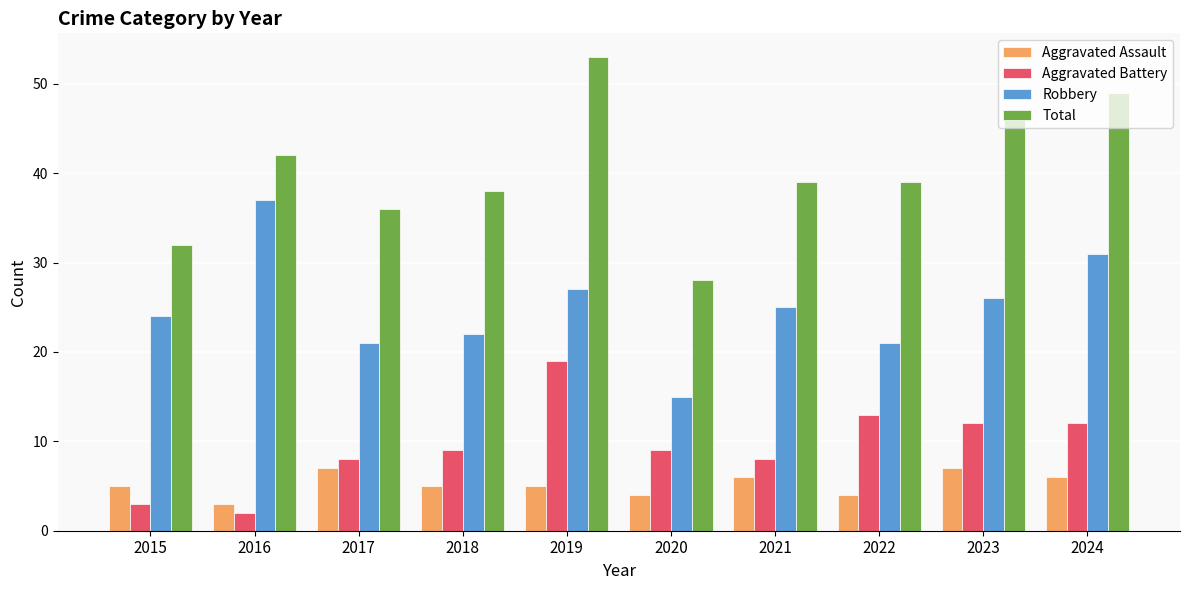

At 2021, list the series in order from largest to smallest.

Total, Robbery, Aggravated Battery, Aggravated Assault